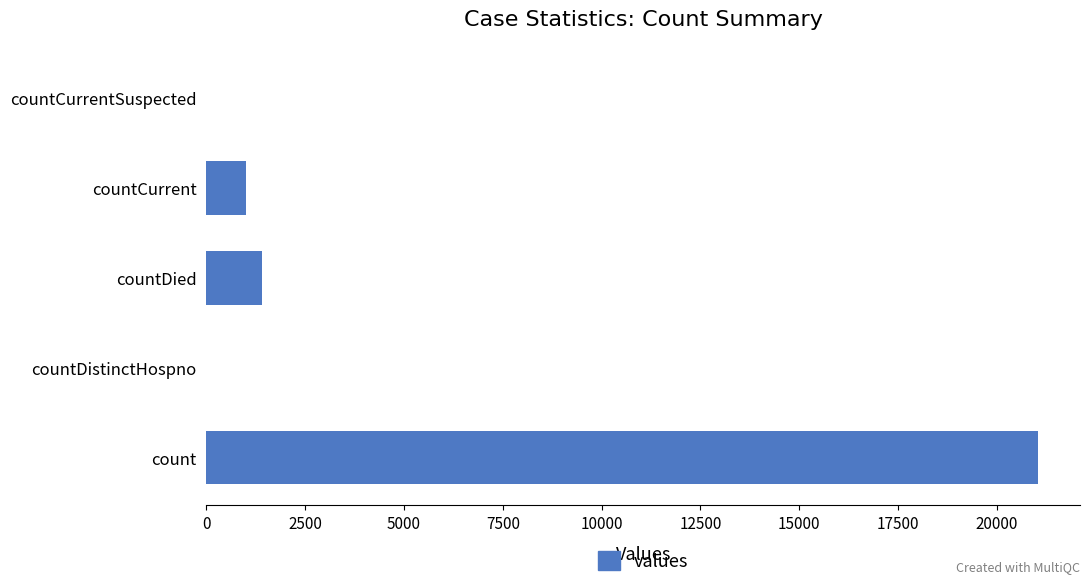

At which label is the value closest to 10525?

countDied